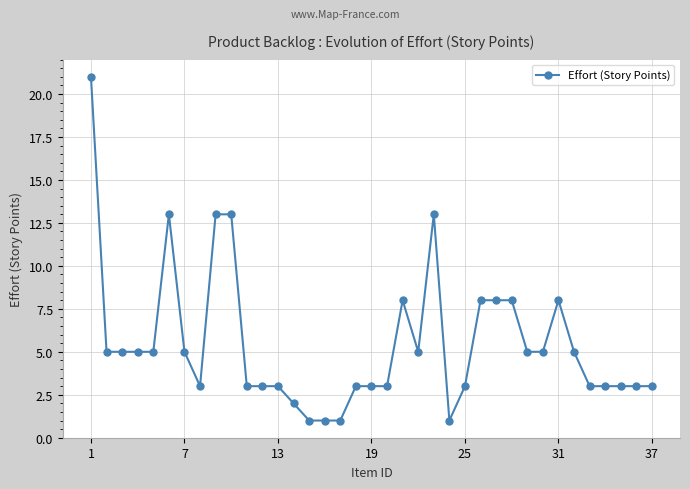

What is the maximum value shown in the chart?

21